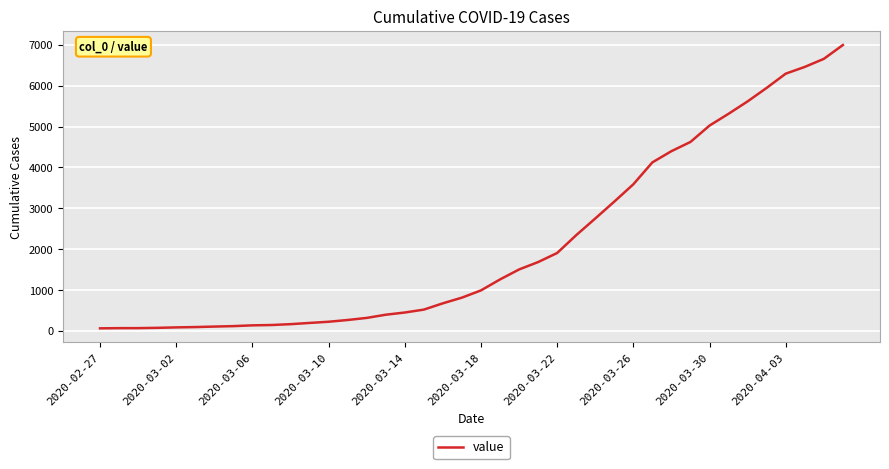

What is the difference between the maximum and minimum values?

6930